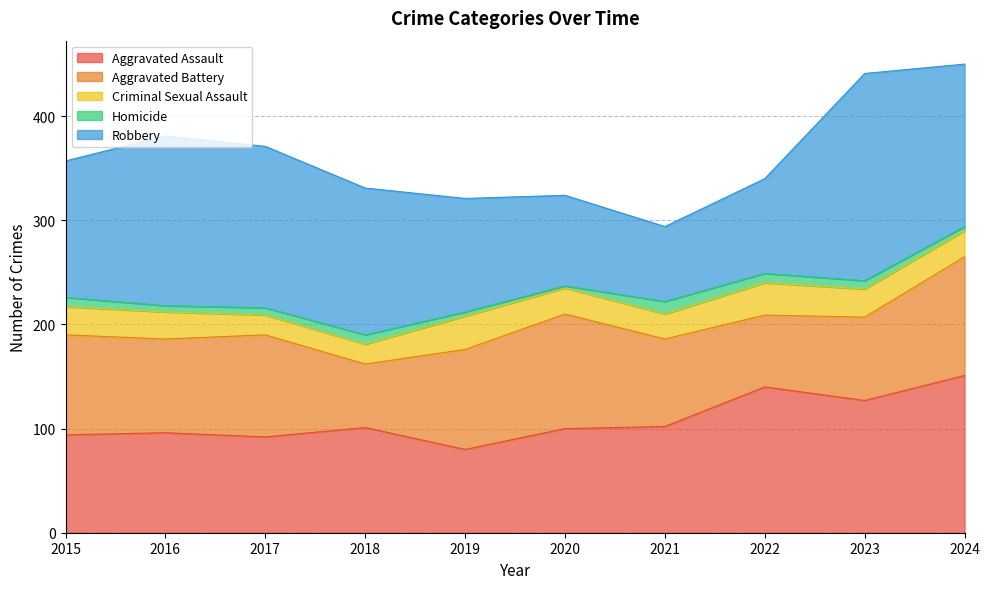

What is the difference between the highest and lowest values at 2016?

157